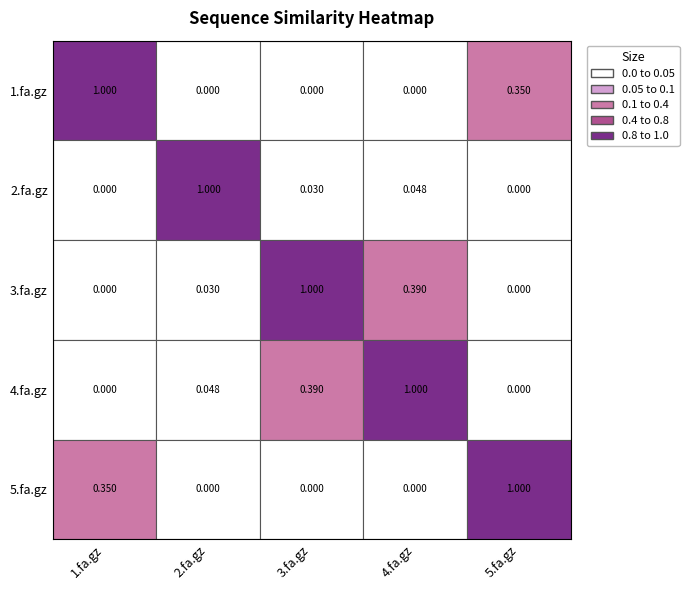

Reading left to right, what are all the values shown in this chart?

1.fa.gz: 1.fa.gz=1.0	2.fa.gz=0.0	3.fa.gz=0.0	4.fa.gz=0.0	5.fa.gz=0.3
2.fa.gz: 1.fa.gz=0.0	2.fa.gz=1.0	3.fa.gz=0.0	4.fa.gz=0.0	5.fa.gz=0.0
3.fa.gz: 1.fa.gz=0.0	2.fa.gz=0.0	3.fa.gz=1.0	4.fa.gz=0.4	5.fa.gz=0.0
4.fa.gz: 1.fa.gz=0.0	2.fa.gz=0.0	3.fa.gz=0.4	4.fa.gz=1.0	5.fa.gz=0.0
5.fa.gz: 1.fa.gz=0.3	2.fa.gz=0.0	3.fa.gz=0.0	4.fa.gz=0.0	5.fa.gz=1.0